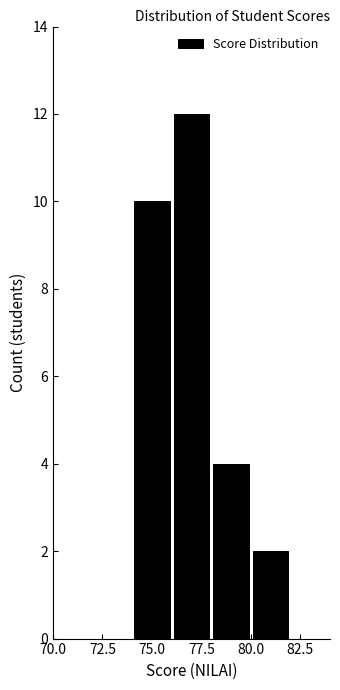

Which range on the x-axis has the tallest bar?

76 to 78